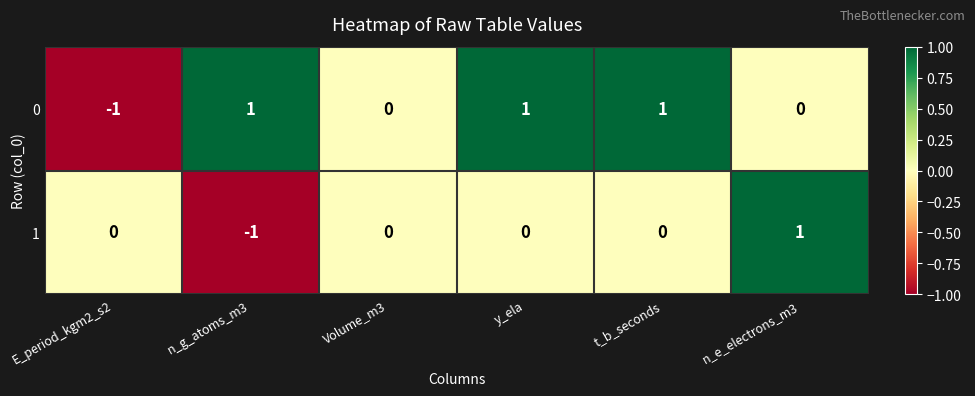

At which label does 1 reach its peak?

n_e_electrons_m3